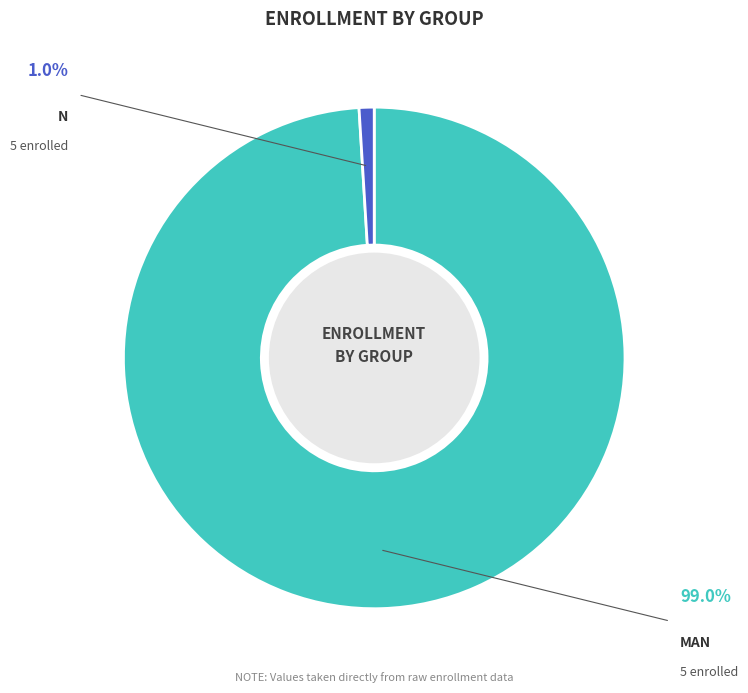

Does any single category account for the majority?

Yes